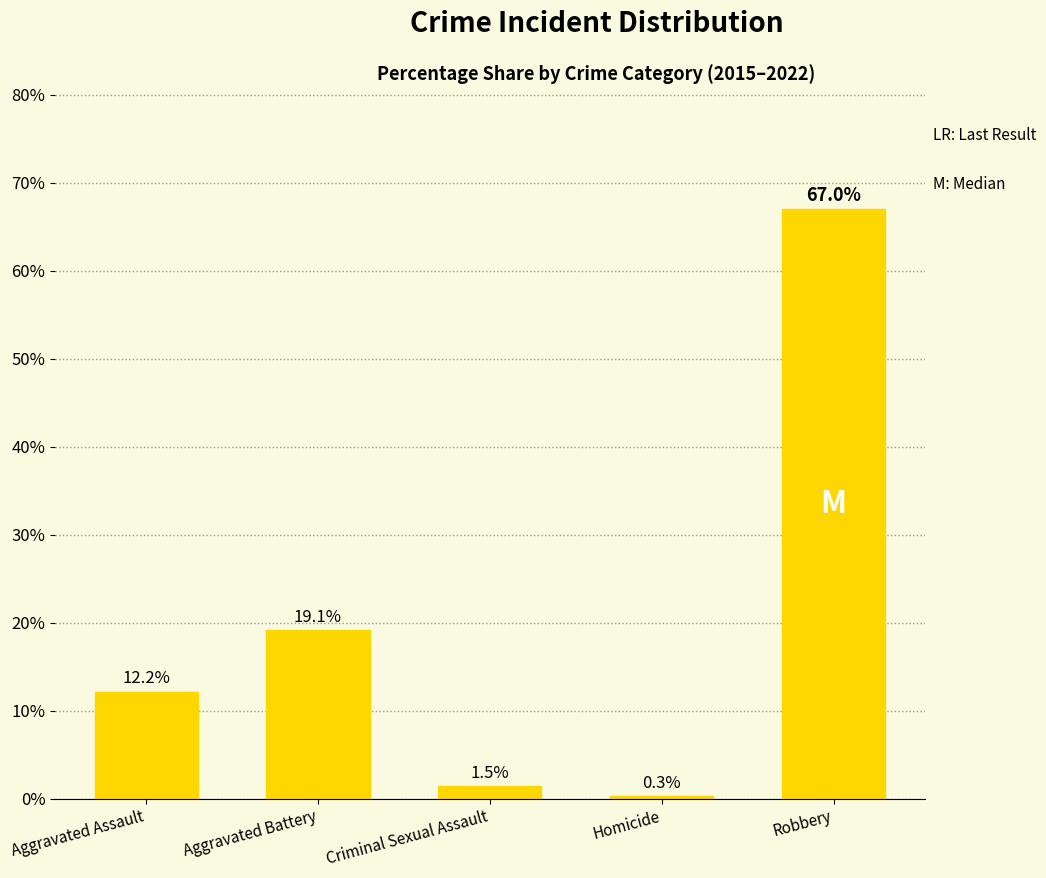

What is the average value?

20.0